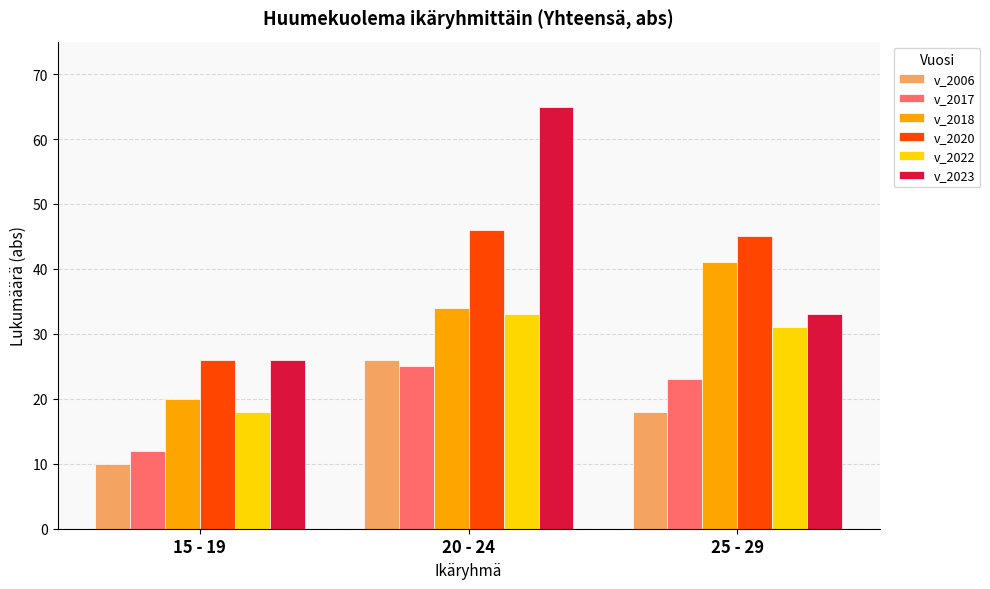

What is the sum of all v_2018 values?

95